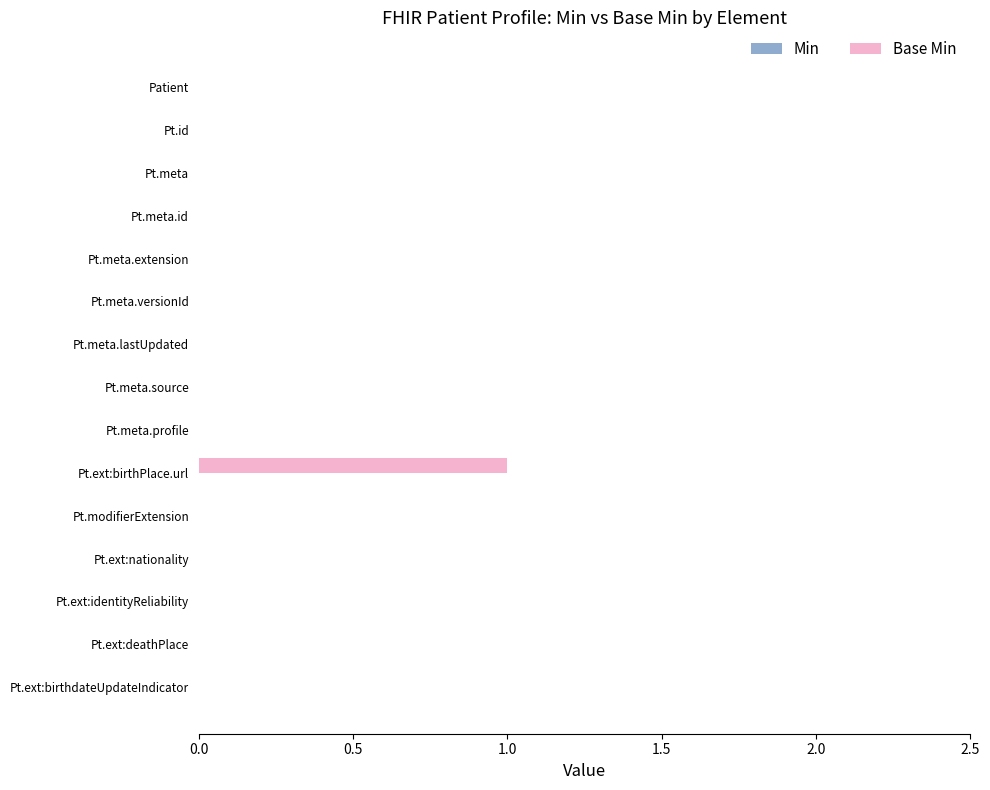

How many categories are shown in the chart?

15